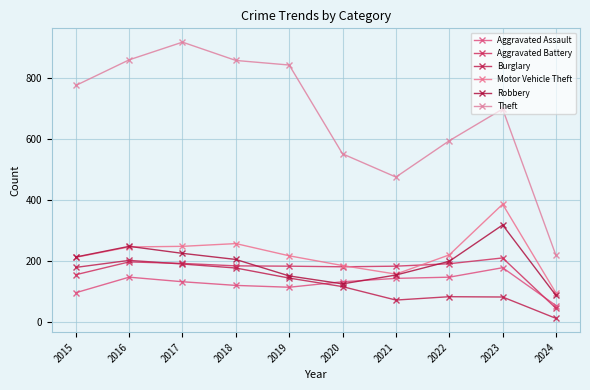

What value does the Motor Vehicle Theft series have at 2022, to the nearest 10?

220